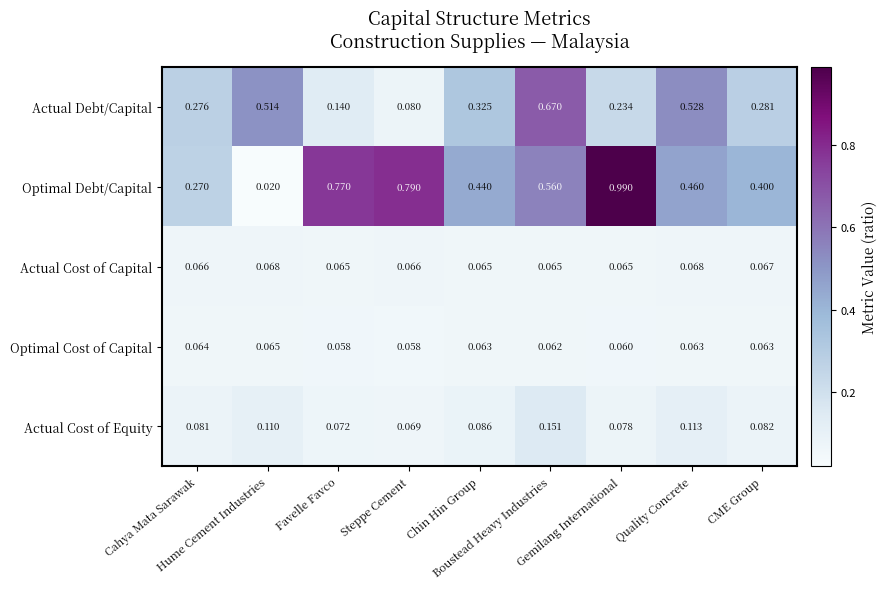

Rank the series by their maximum value, from lowest to highest.

Optimal Cost of Capital, Actual Cost of Capital, Actual Cost of Equity, Actual Debt/Capital, Optimal Debt/Capital